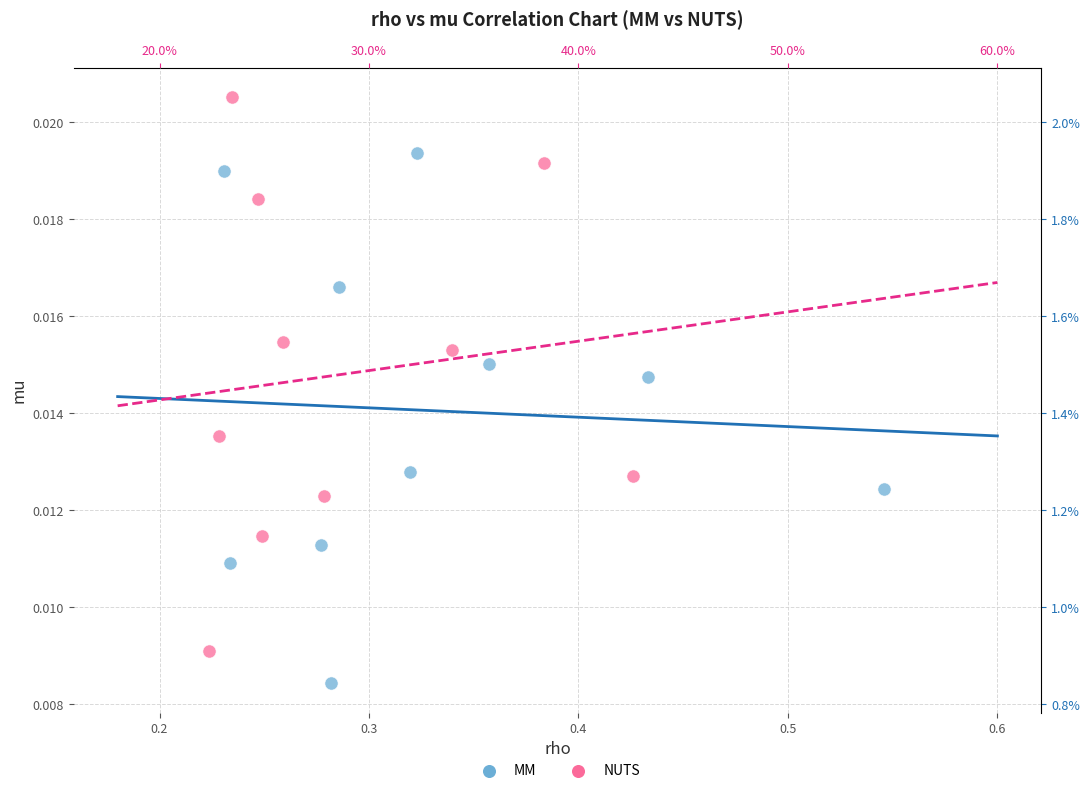

What are all the series names shown in the legend?

MM, NUTS